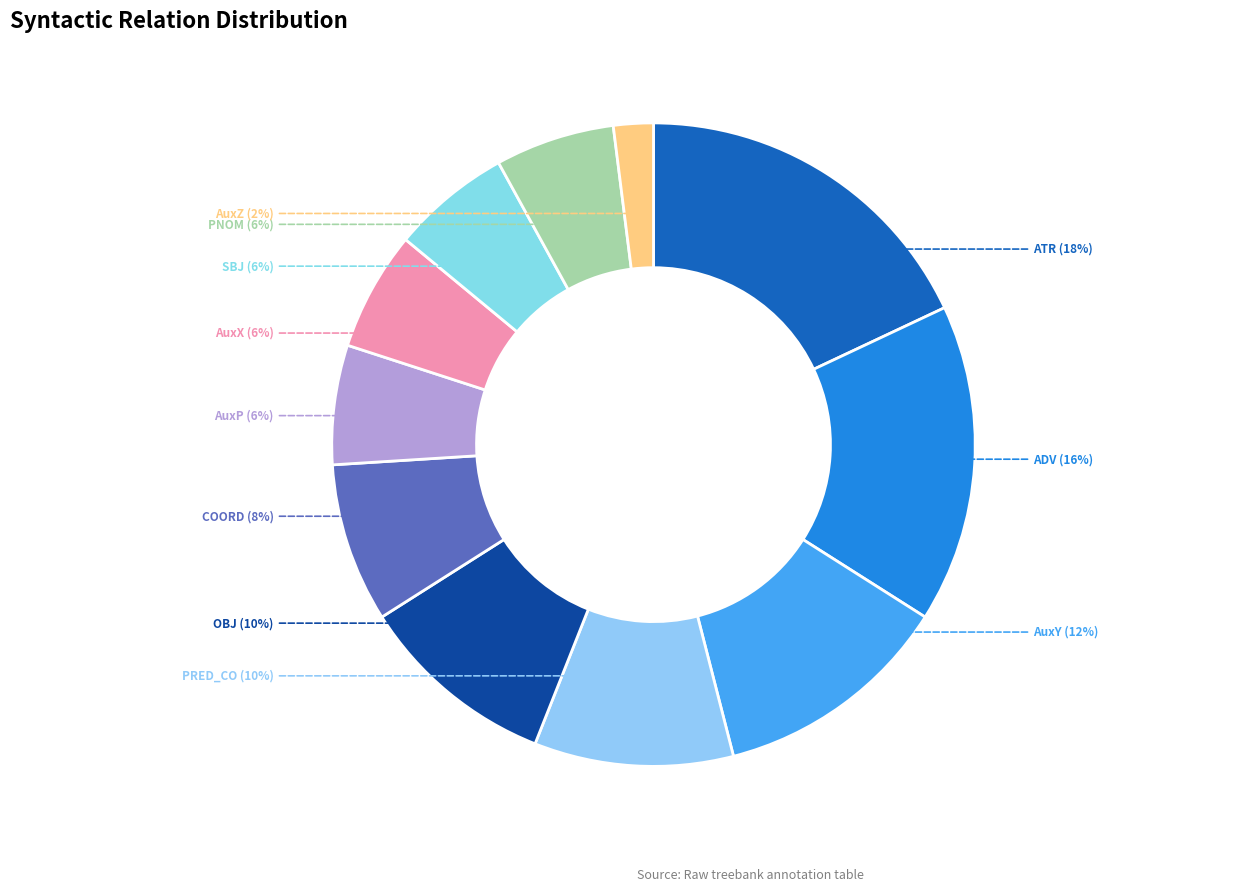

To the nearest percent, what is the average slice percentage?

9%